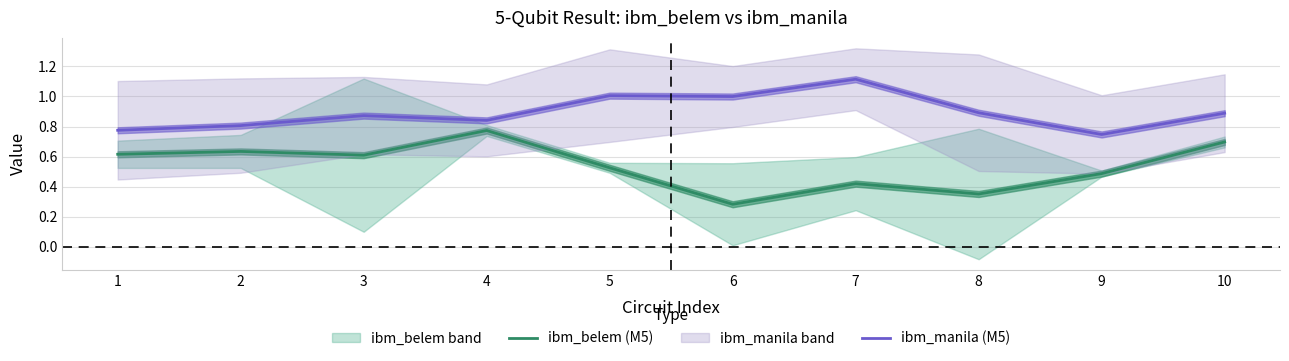

True or false: ibm_belem (M5) and ibm_manila (M5) intersect in this chart.

False